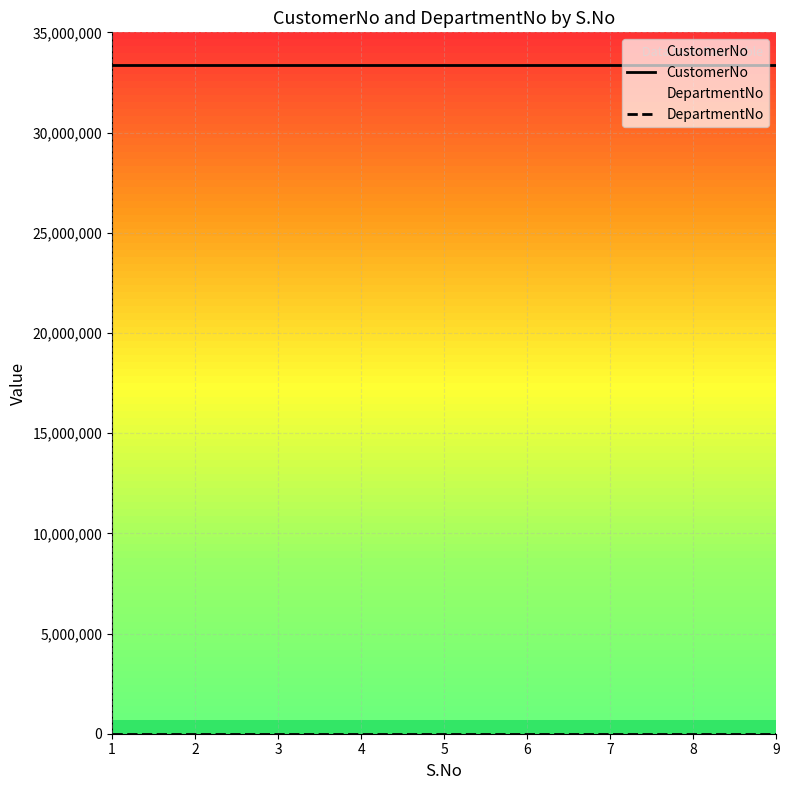

Is this an area chart (filled region under the line)?

No